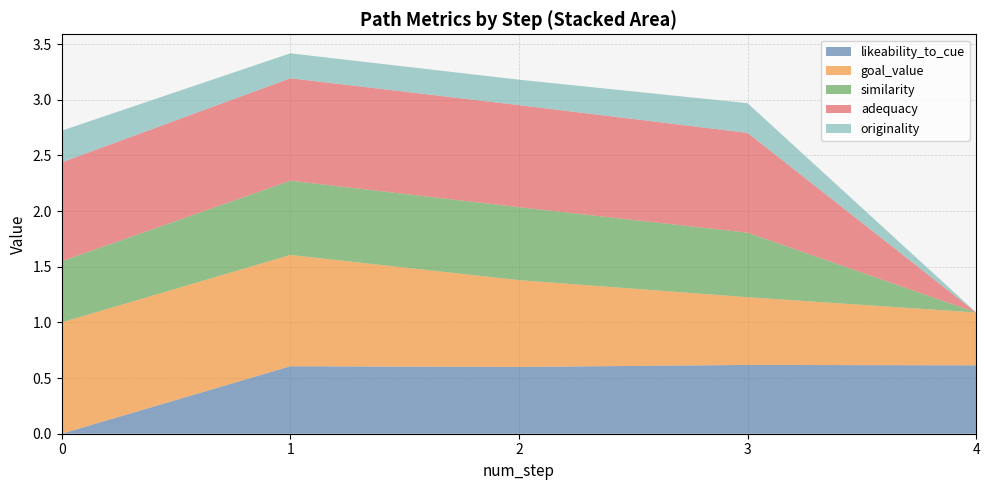

What is the total value across all series at 2?

3.2